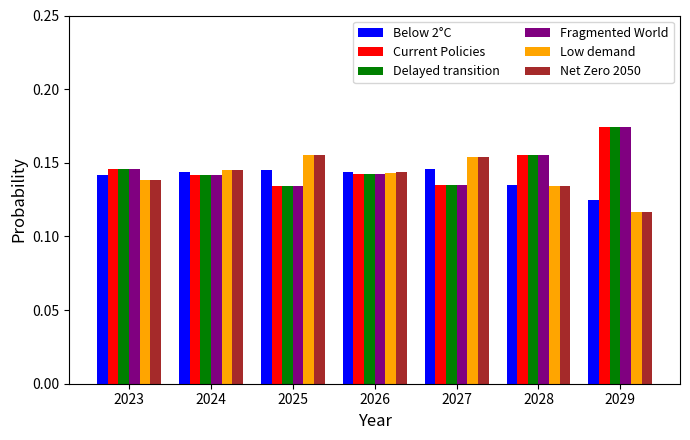

Is the value of Below 2°C at 2025 greater than the value of Low demand at 2023?

Yes